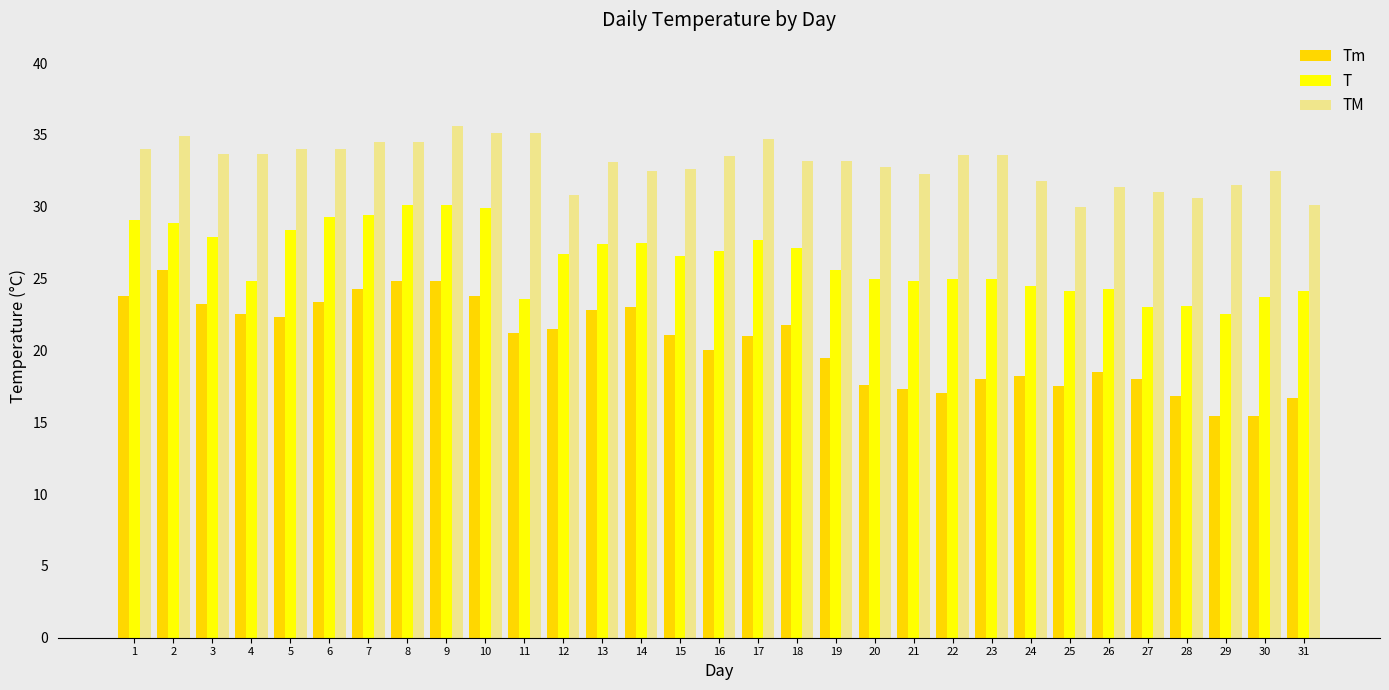

Which series has the largest total across all categories?

TM